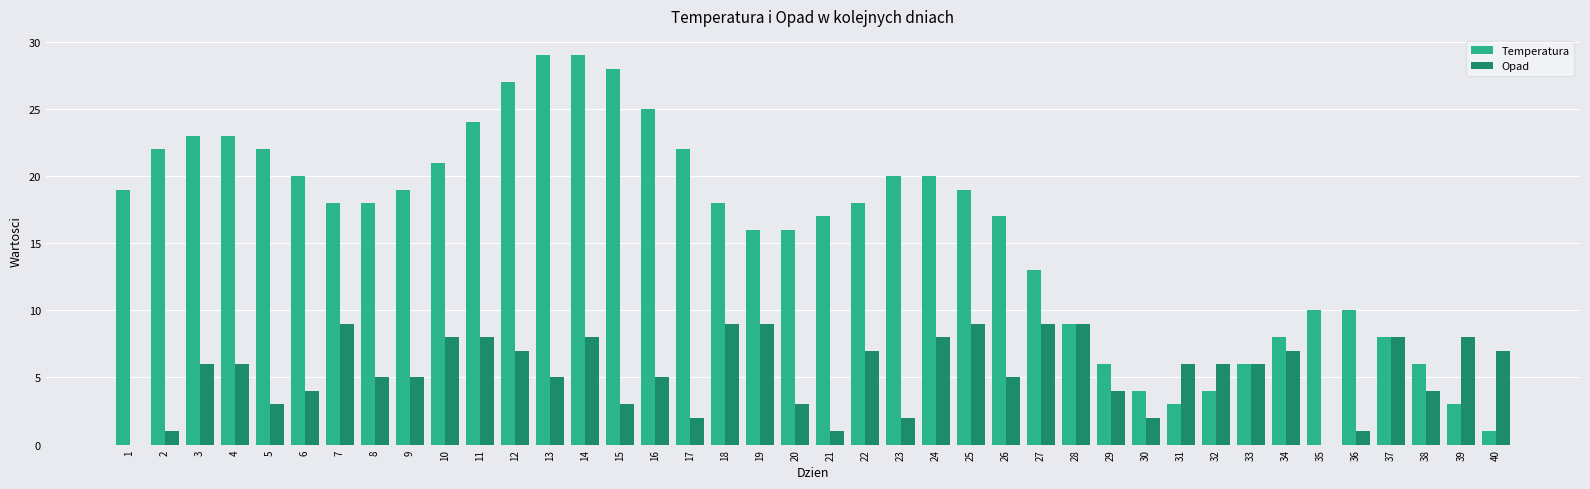

Between 6 and 23, which series saw the biggest shift?

Opad